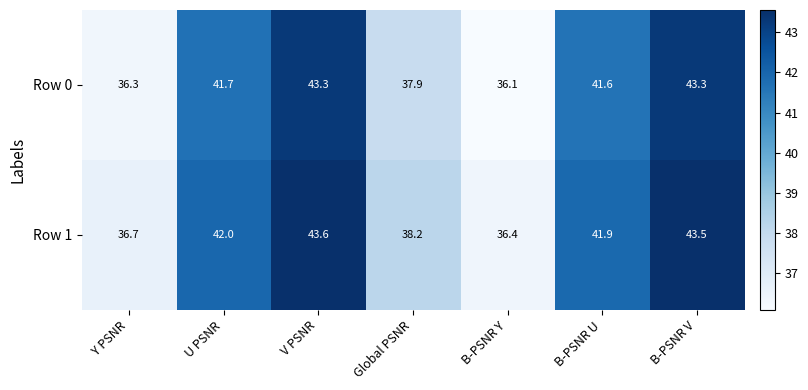

What is the spread (max minus min) of values at Global PSNR?

0.3